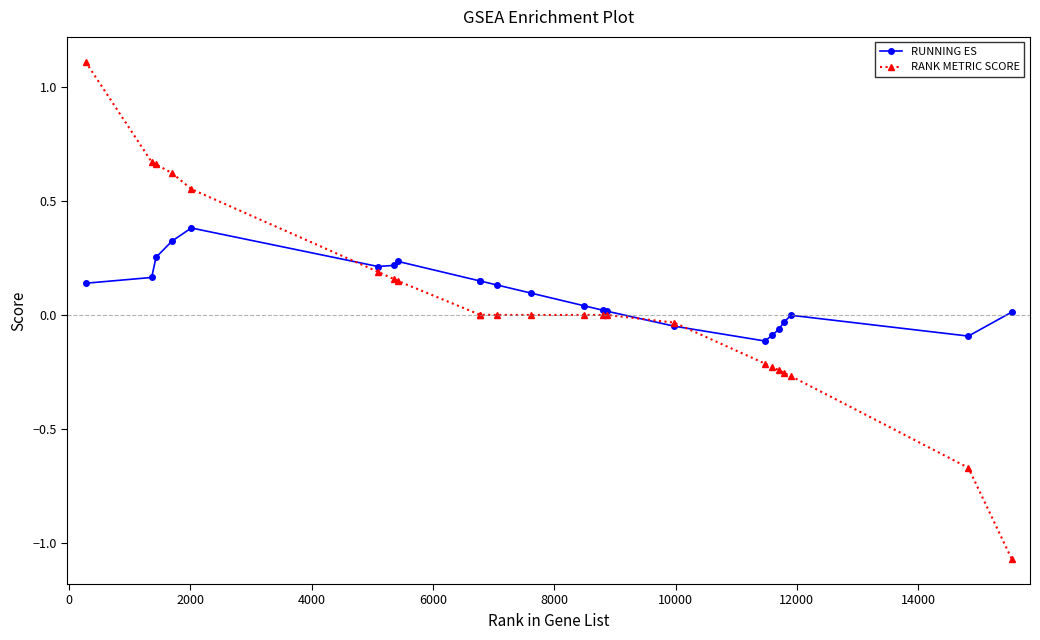

True or false: RUNNING ES has more than 1 points higher than both neighbors.

True